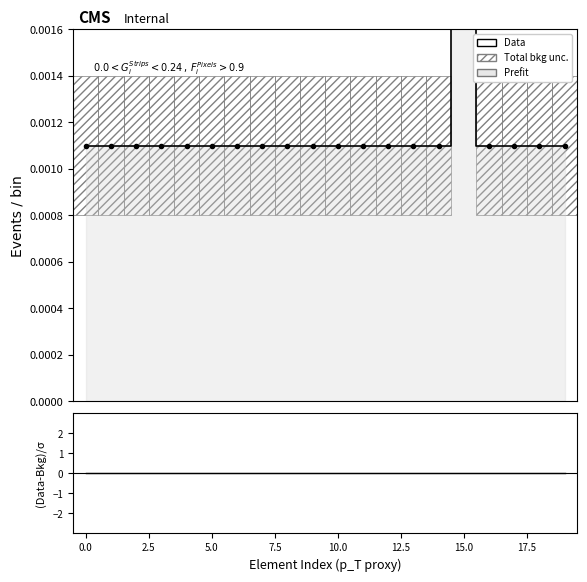

At which category is the sum across all series the highest?

15